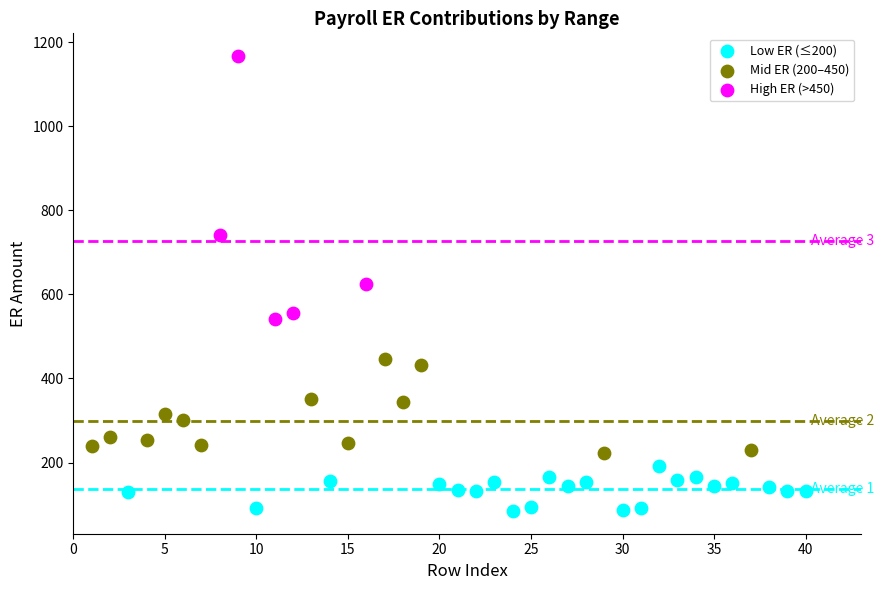

Which series contains the lowest Y value?

Low ER (≤200)